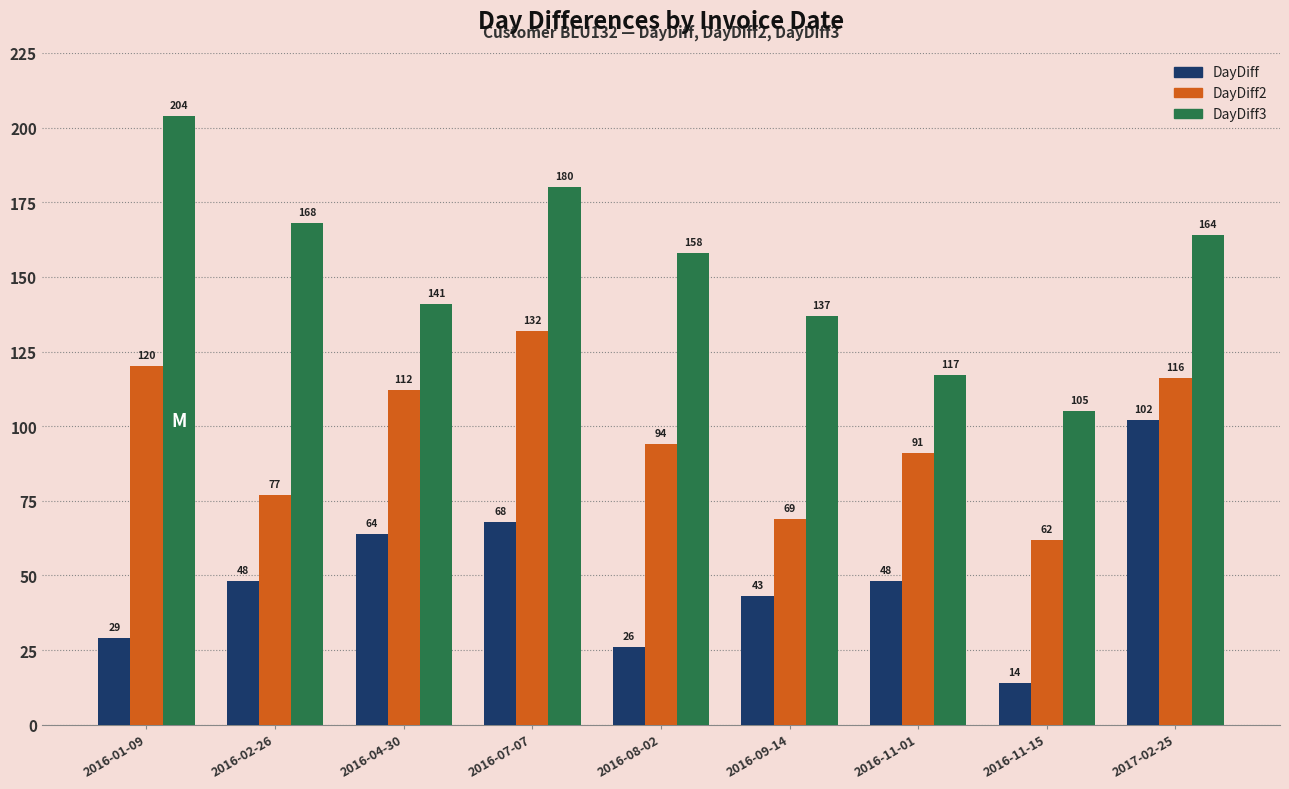

Between 2016-07-07 and 2017-02-25, which series saw the biggest shift?

DayDiff